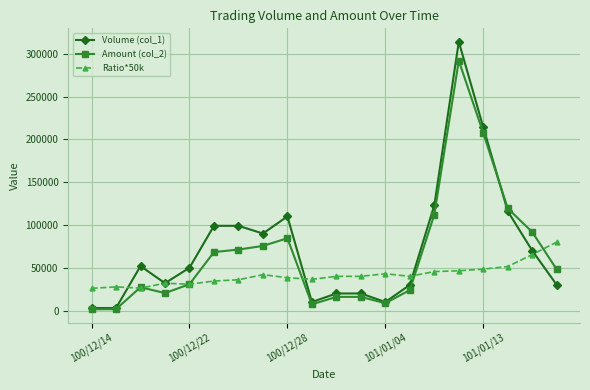

Rank the series by their maximum value, from lowest to highest.

Ratio*50k, Amount (col_2), Volume (col_1)